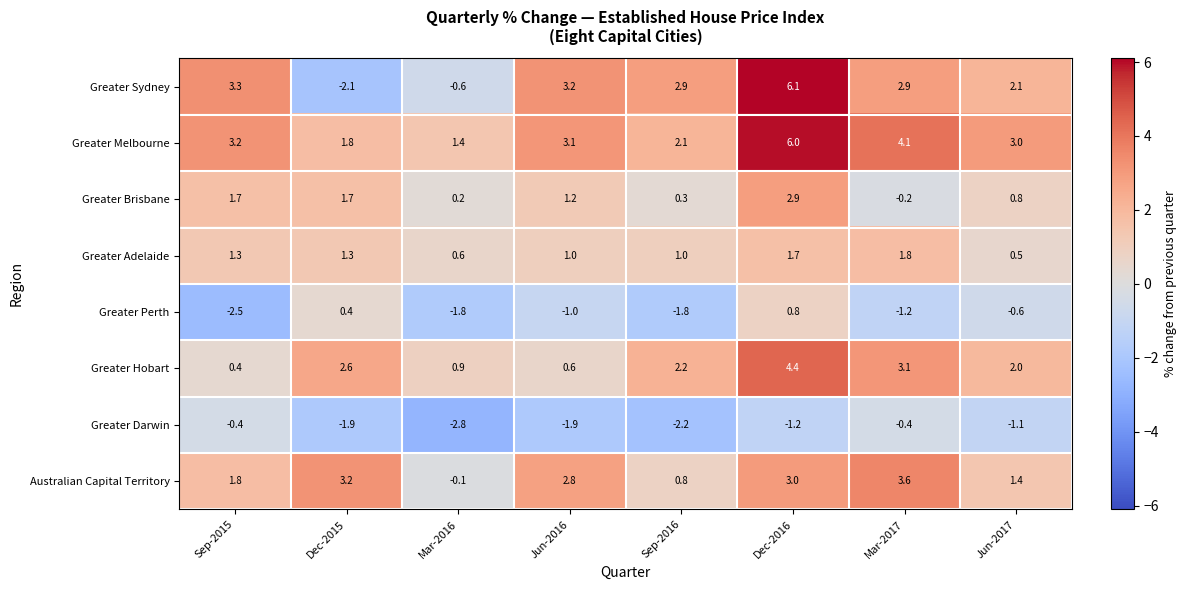

Which series has the largest total across all categories?

Greater Melbourne